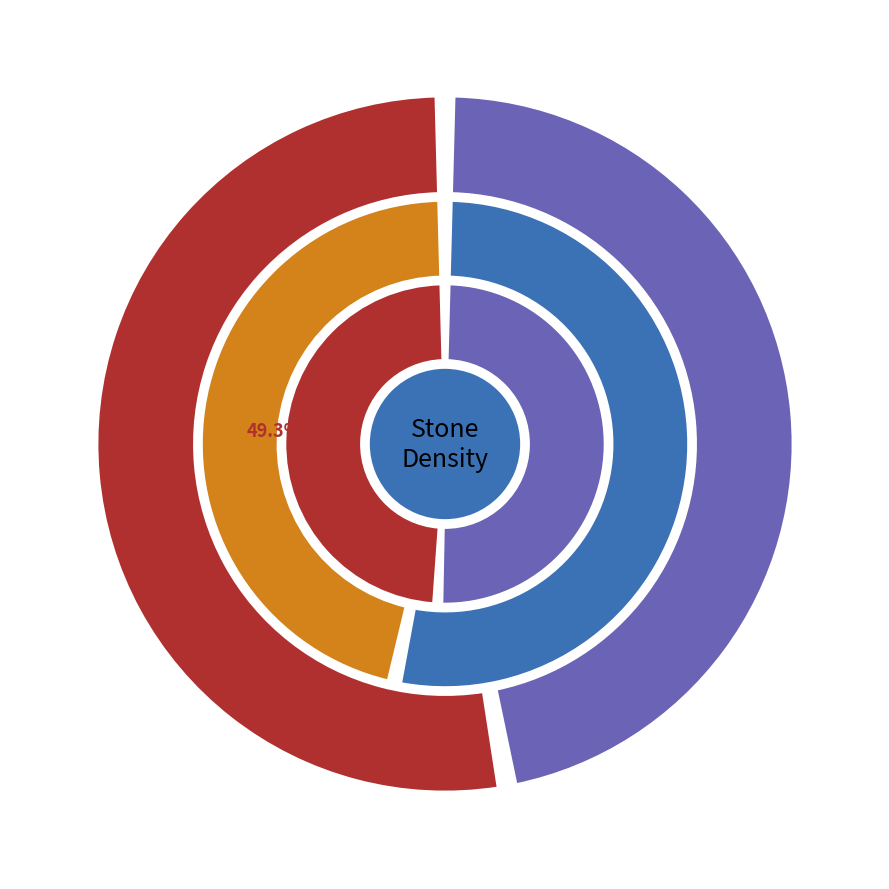

To the nearest percent, what is the combined percentage of Diamond and Basalt?

33%